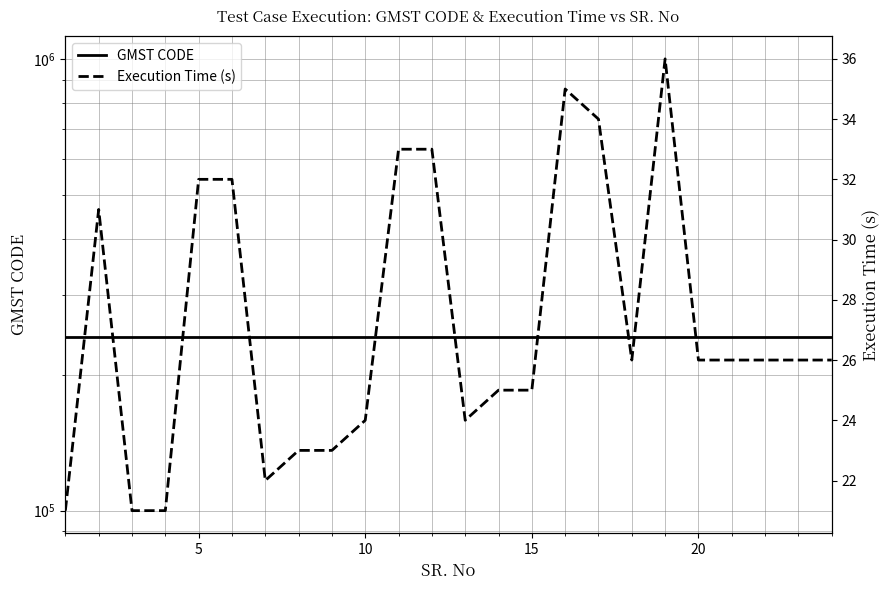

How many lines are shown in the chart?

2